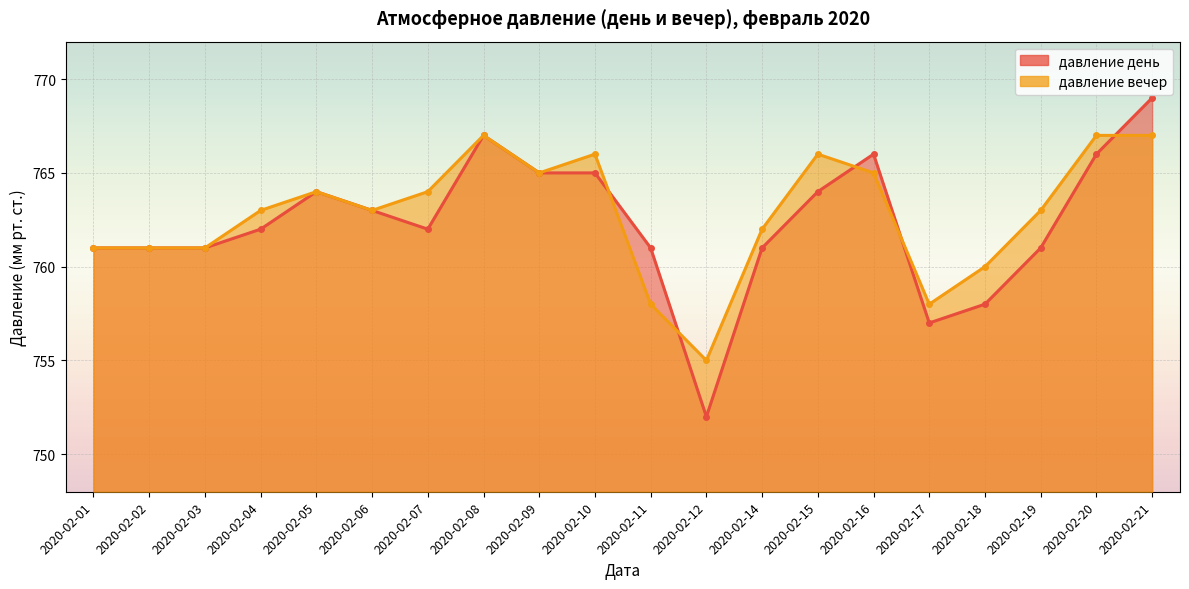

The давление день series shows 762 at 2020-02-07. True or false?

True